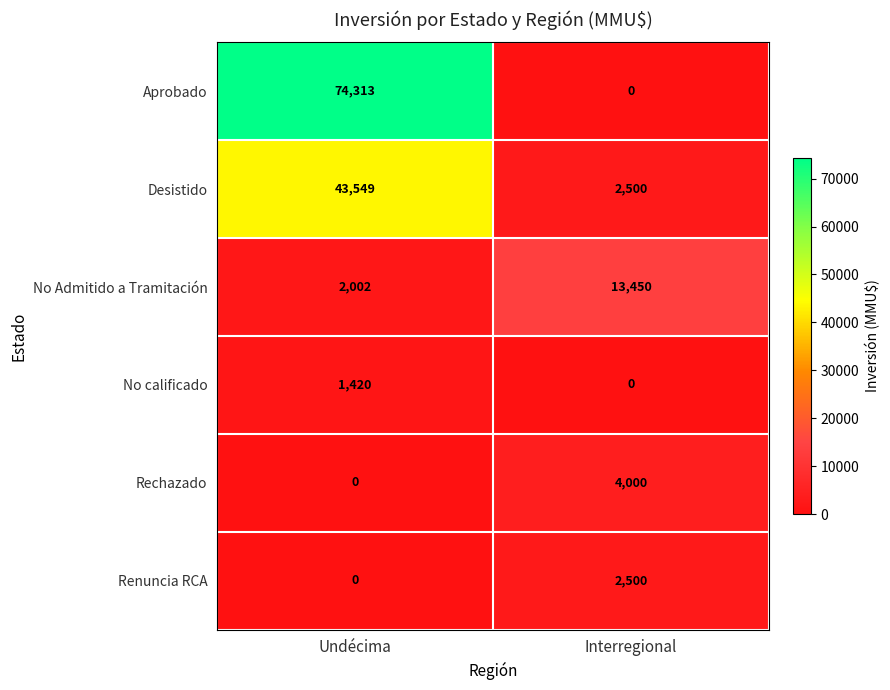

Reading left to right, what are all the values shown in this chart?

Aprobado: 74313	0
Desistido: 43549	2500
No Admitido a Tramitación: 2002	13450
No calificado: 1420	0
Rechazado: 0	4000
Renuncia RCA: 0	2500